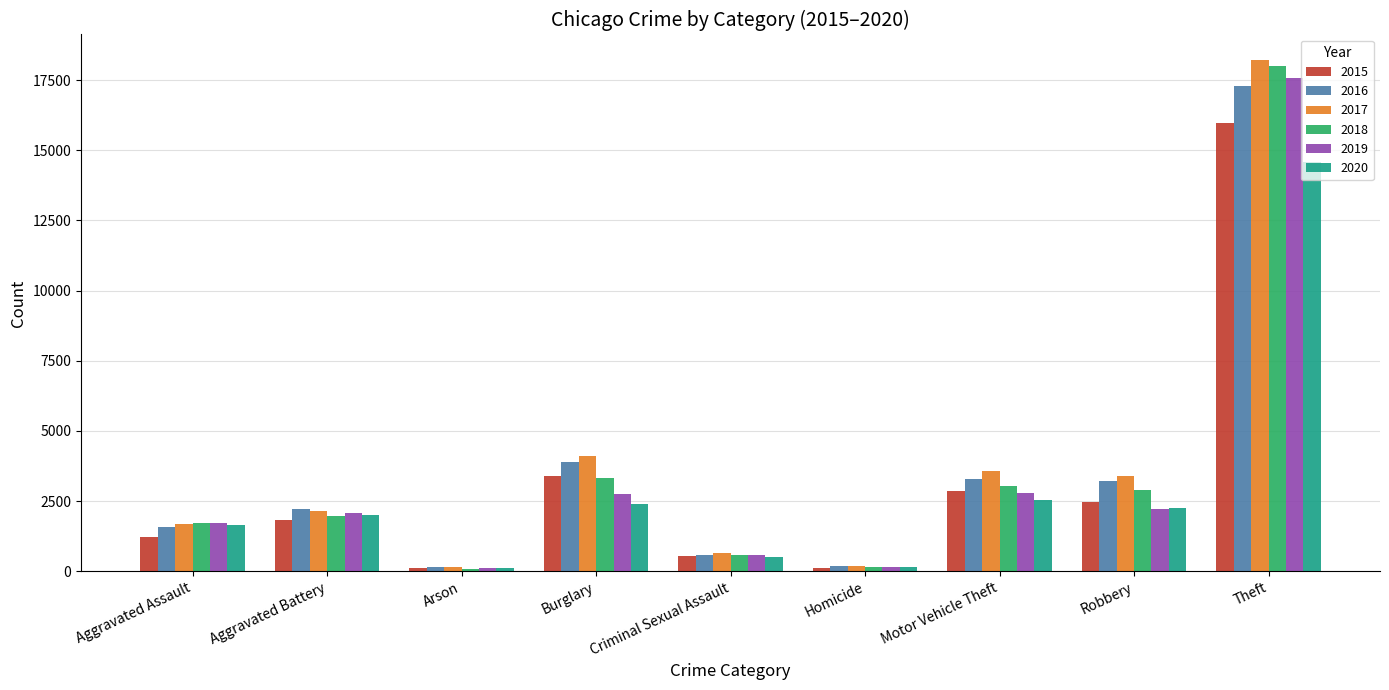

Which series has the widest spread of values?

2017